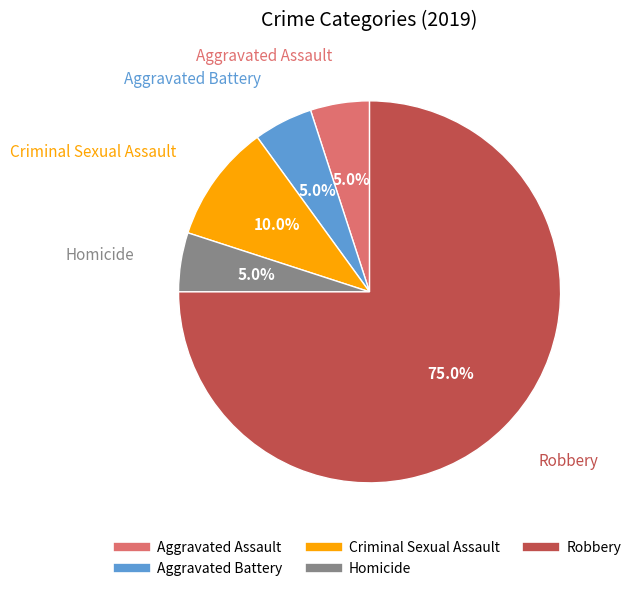

True or false: Homicide accounts for 1% of the total.

False